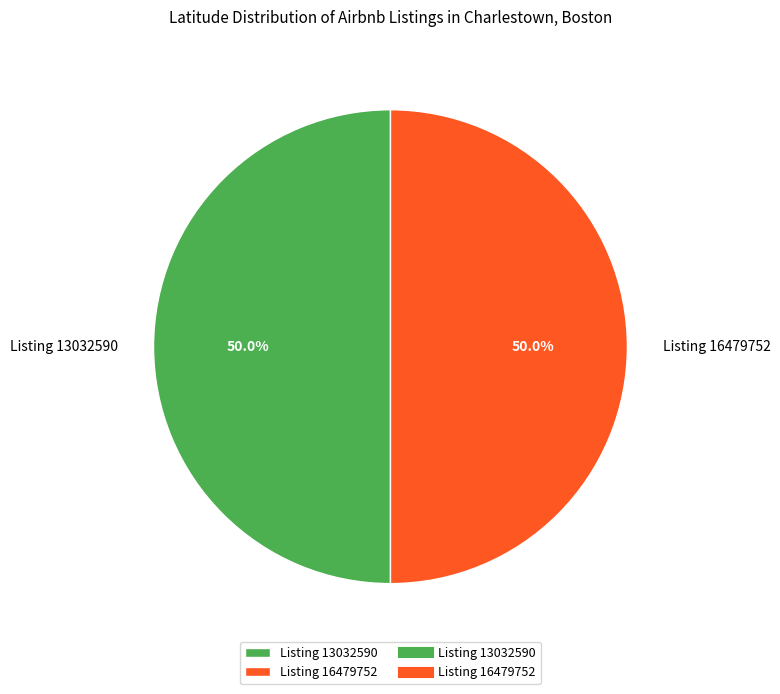

Approximately how many times larger is the value at Listing 13032590 compared to Listing 16479752?

1.0